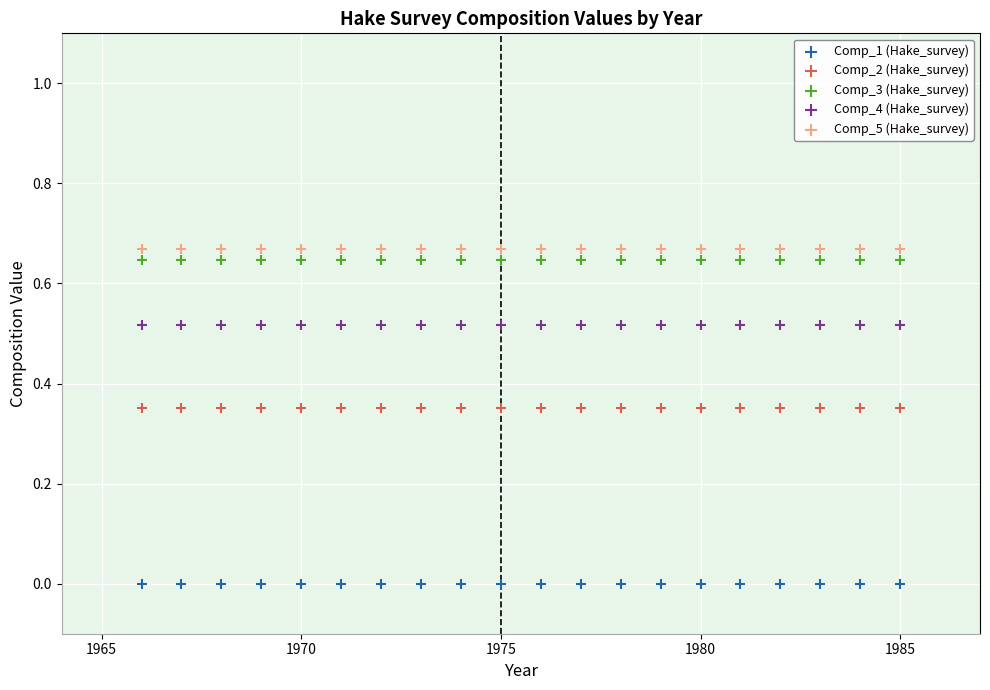

Which series reaches the maximum Y coordinate?

Comp_5 (Hake_survey)